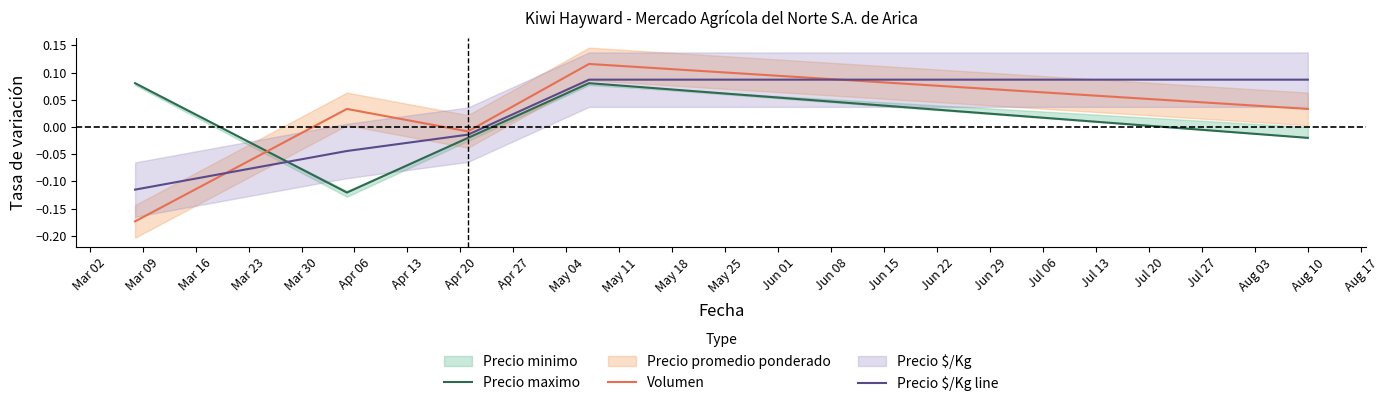

True or false: Precio maximo and Volumen intersect in this chart.

True